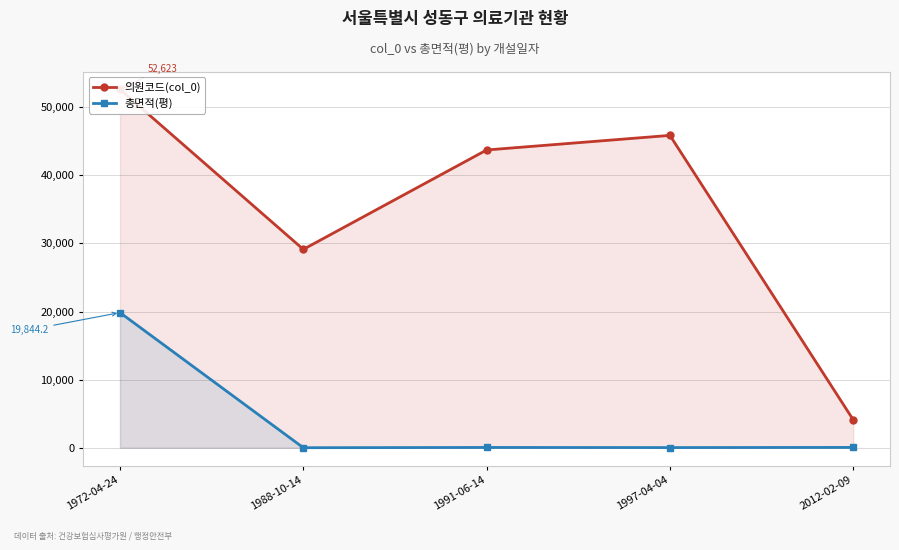

At which label does 총면적(평) reach its peak?

1972-04-24